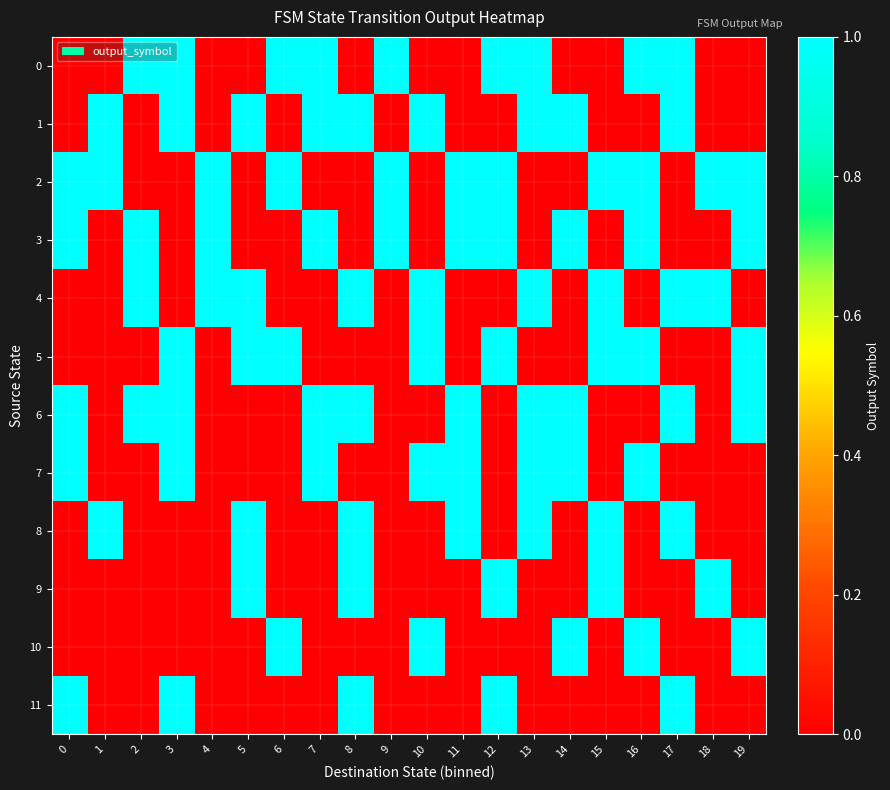

What is the total value across all series at 8?

6